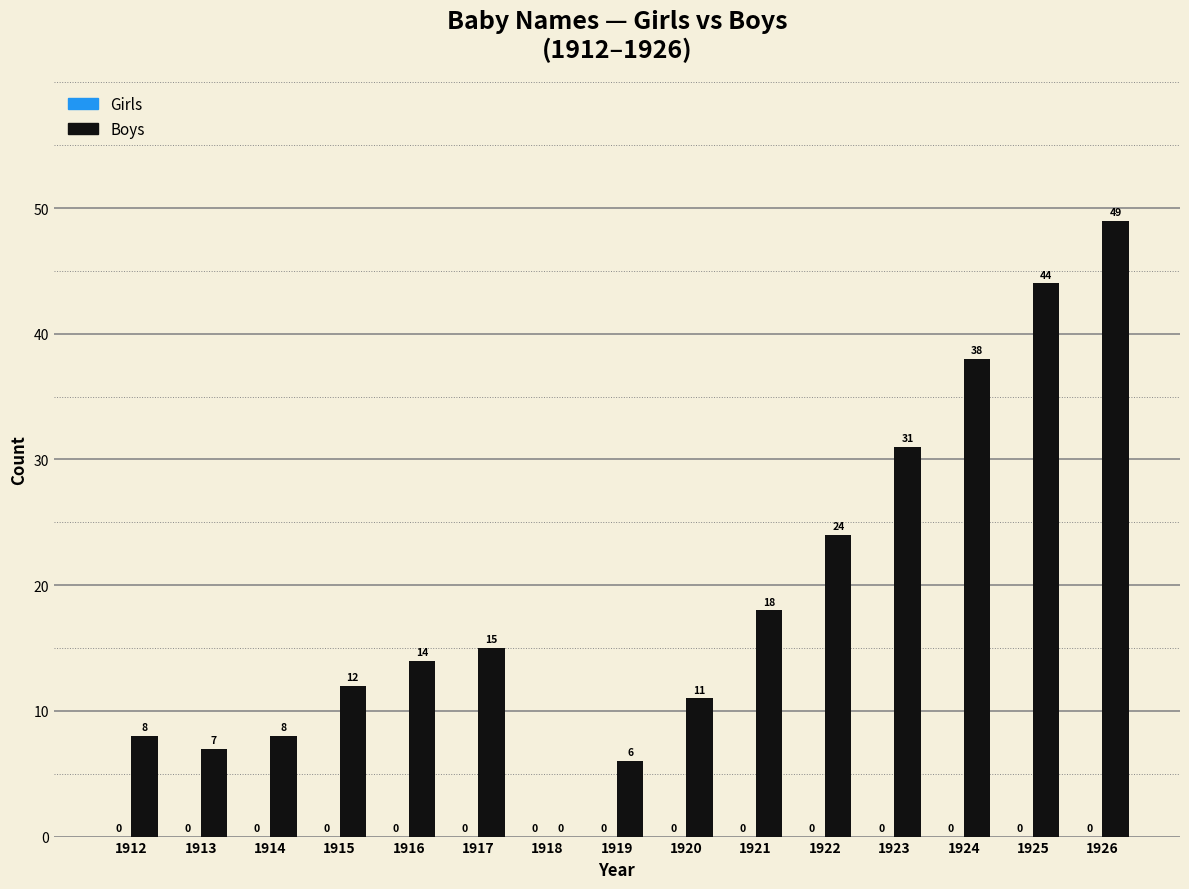

What is the maximum value shown in the chart?

49